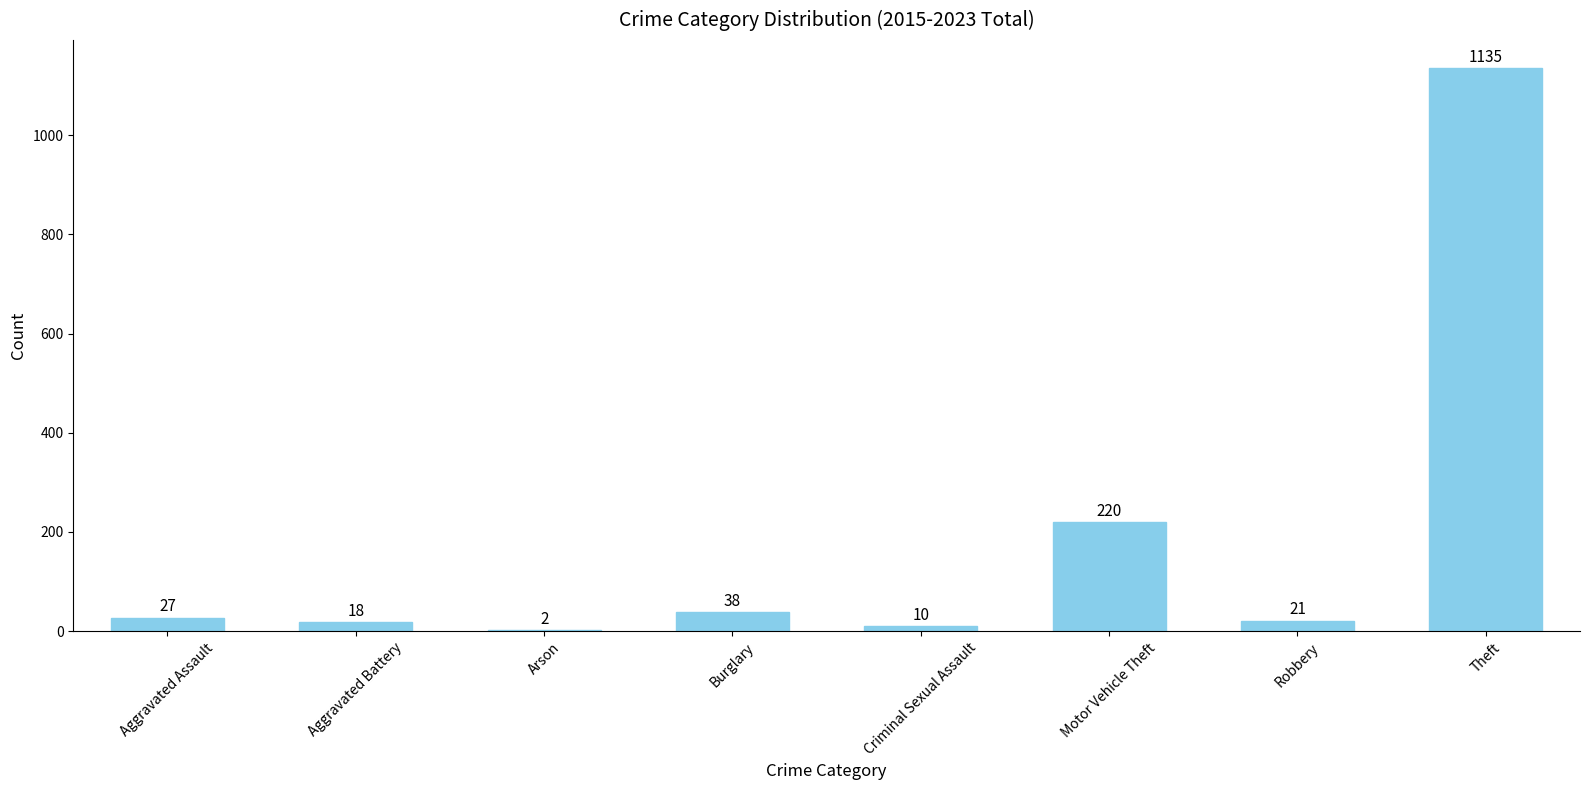

Count the number of data series in this chart.

1